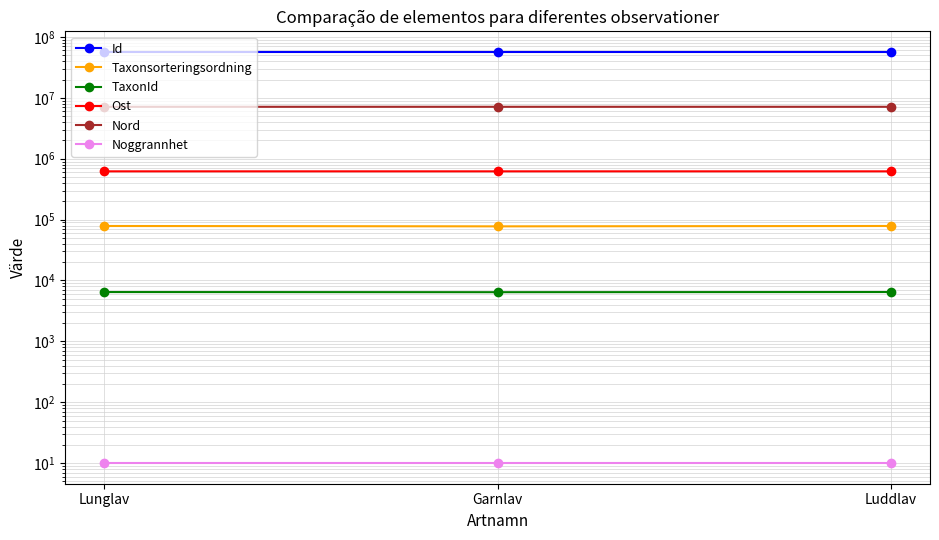

What is the difference between the maximum and minimum values in the TaxonId series?

39.0